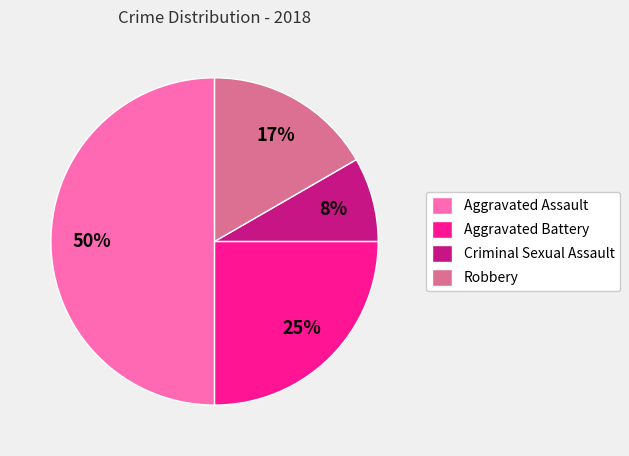

To the nearest percent, what is the difference between the Criminal Sexual Assault and Aggravated Assault slice percentages?

42%